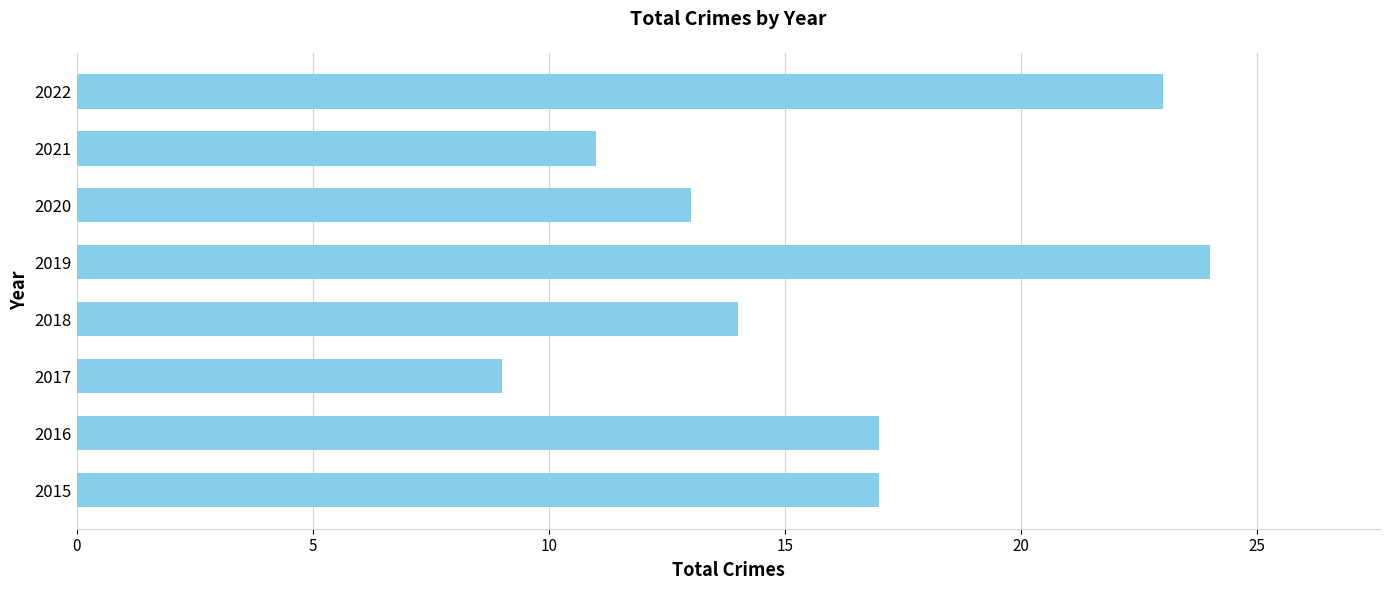

True or false: the data shows 13 at 2020.

True